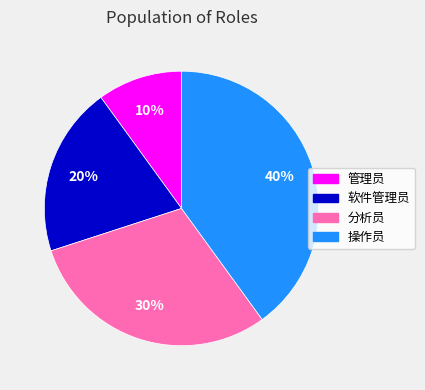

How many segments does this pie chart have?

4